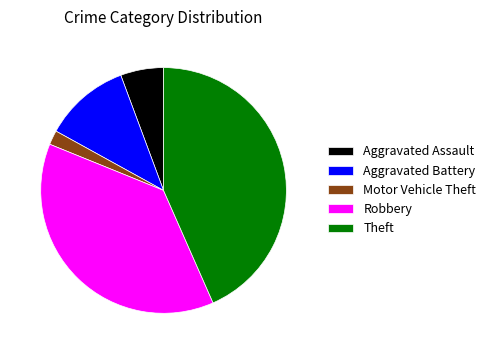

Do Robbery and Theft together represent more than half of the pie?

Yes